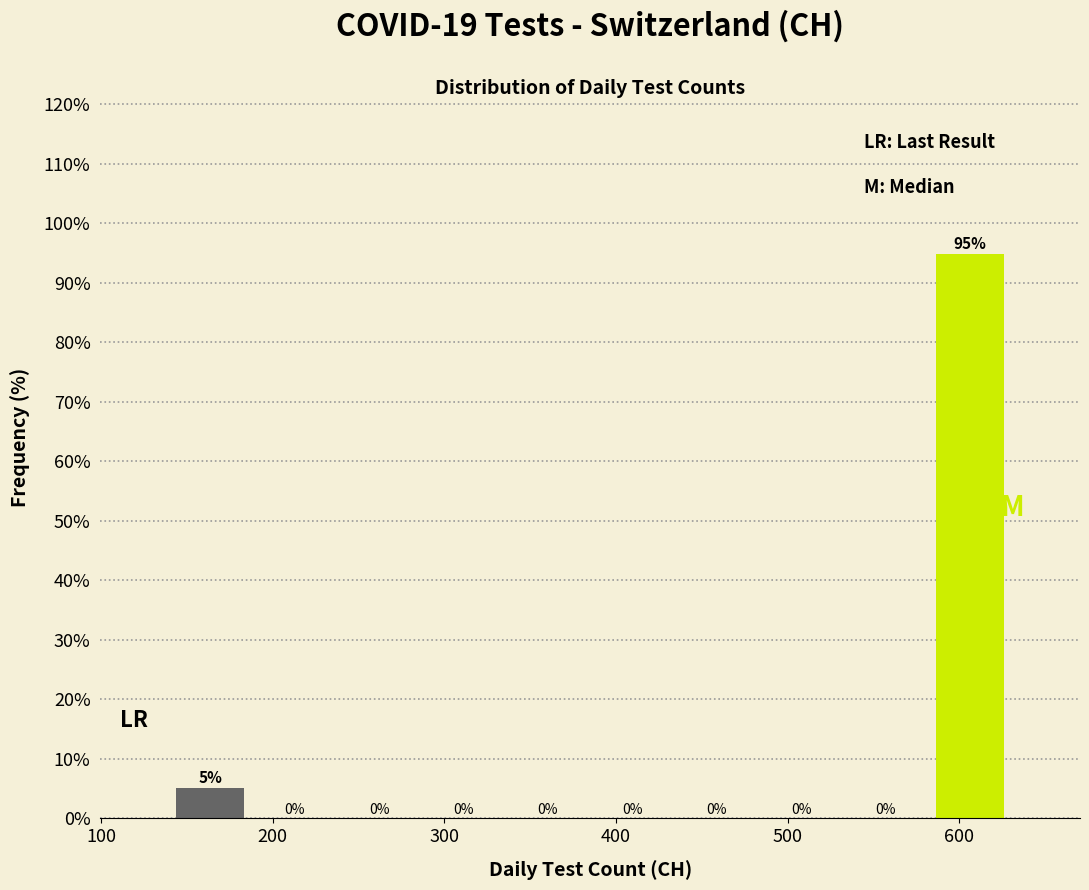

Over which range of the x-axis is the bar tallest?

580 to 630